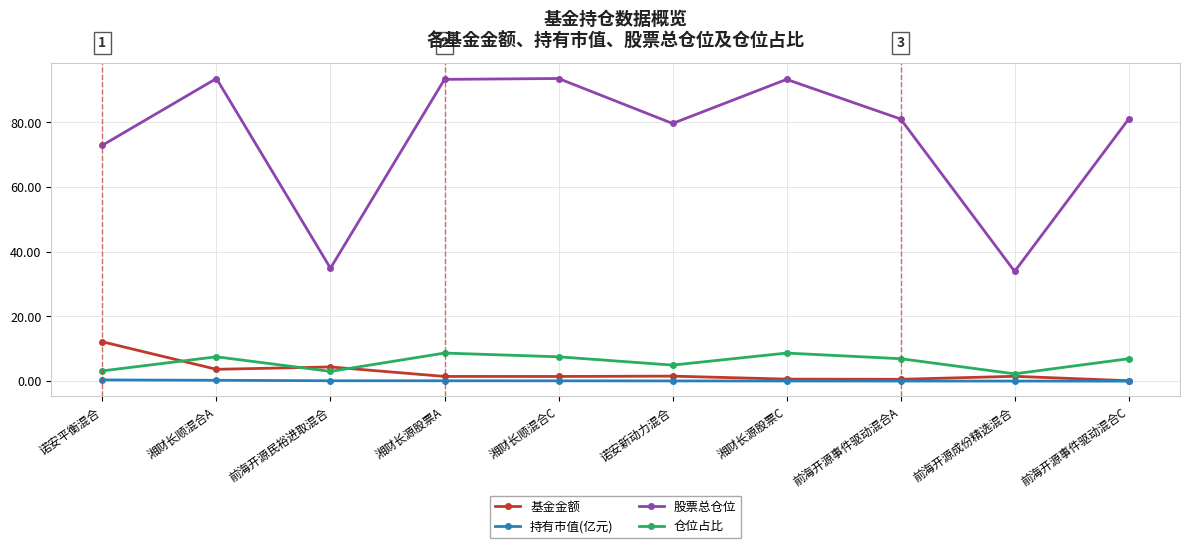

What is the total value across all series at 前海开源事件驱动混合C?

88.1